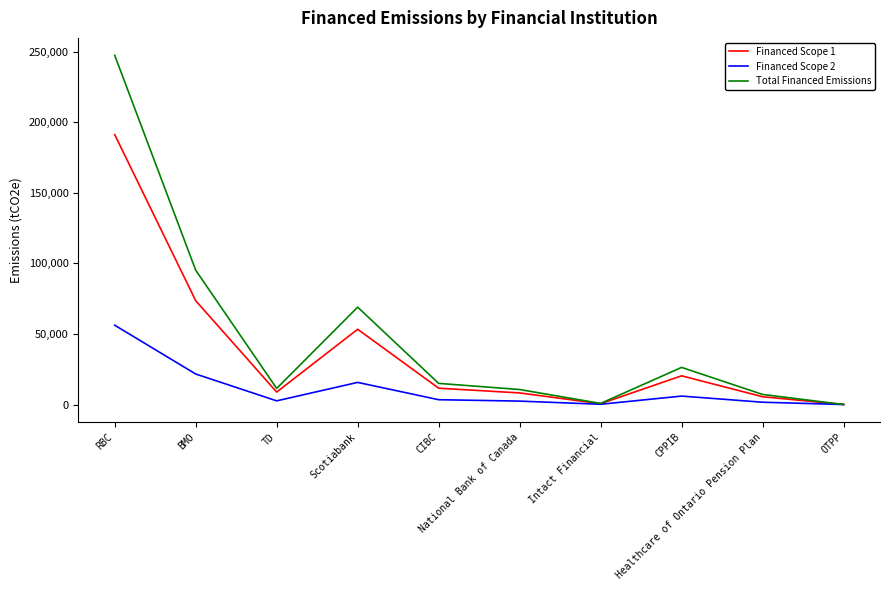

What is the difference between the highest and lowest values at BMO?

73545.3